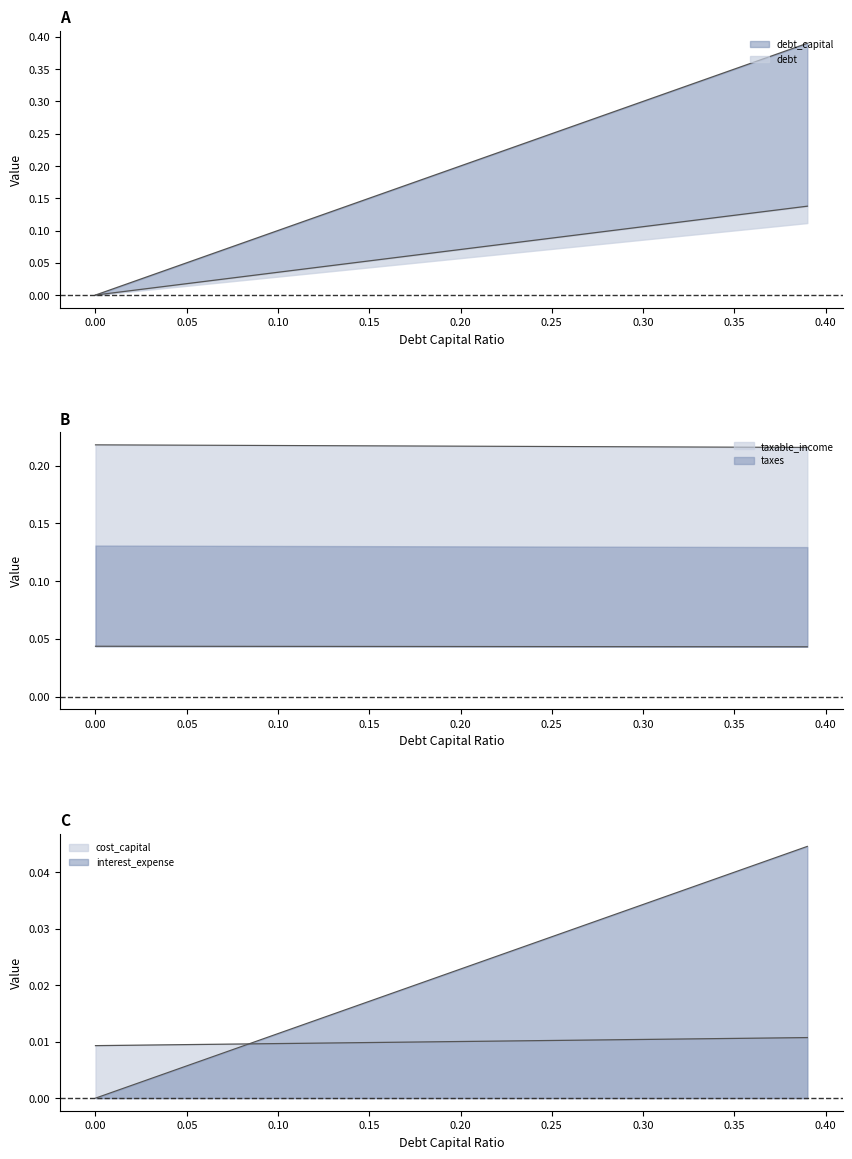

What is the spread (max minus min) of values at 0.3?

0.3